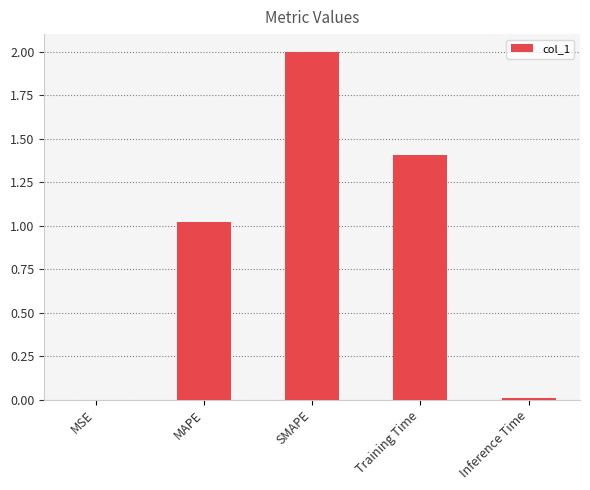

What is the sum of all values?

4.4